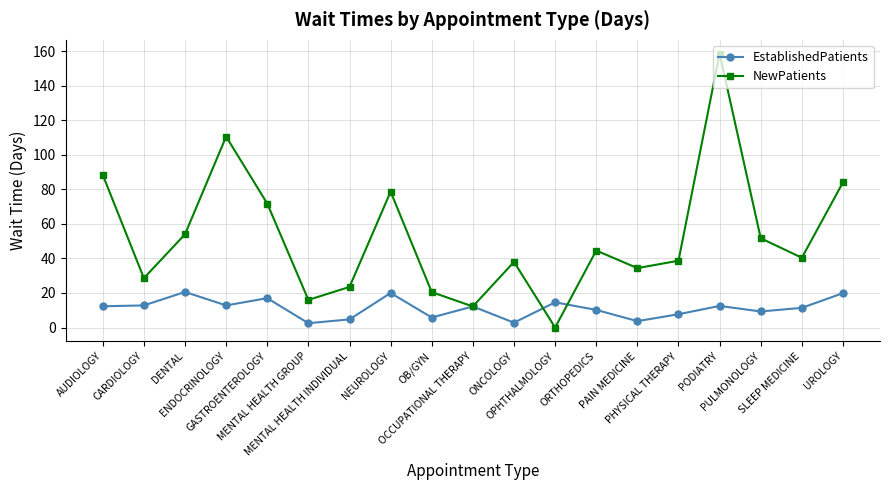

What is the value of the EstablishedPatients point at the 2nd from the left?

12.8